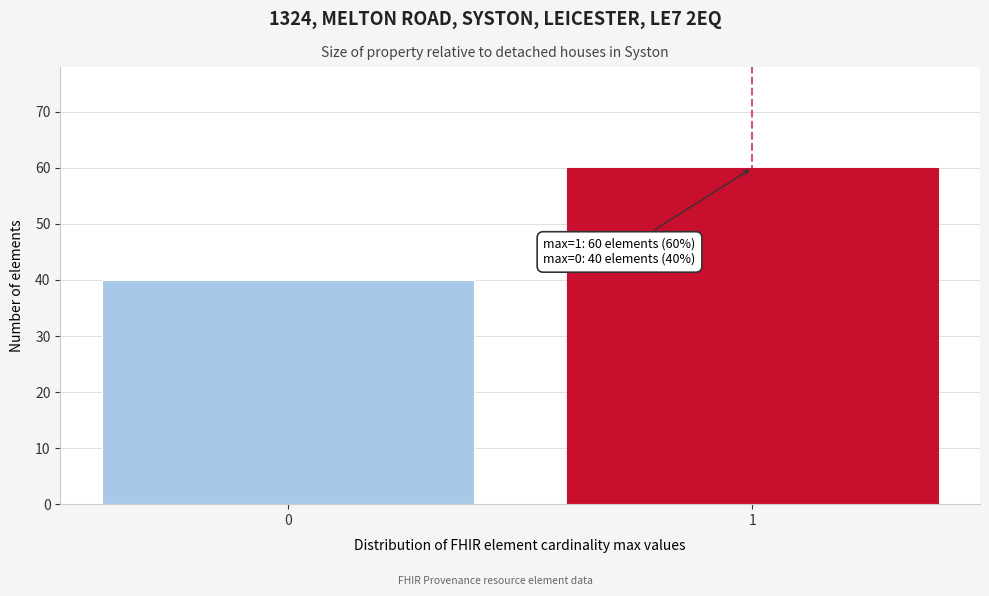

Reading left to right, transcribe all the data shown in this chart.

0=40	1=60